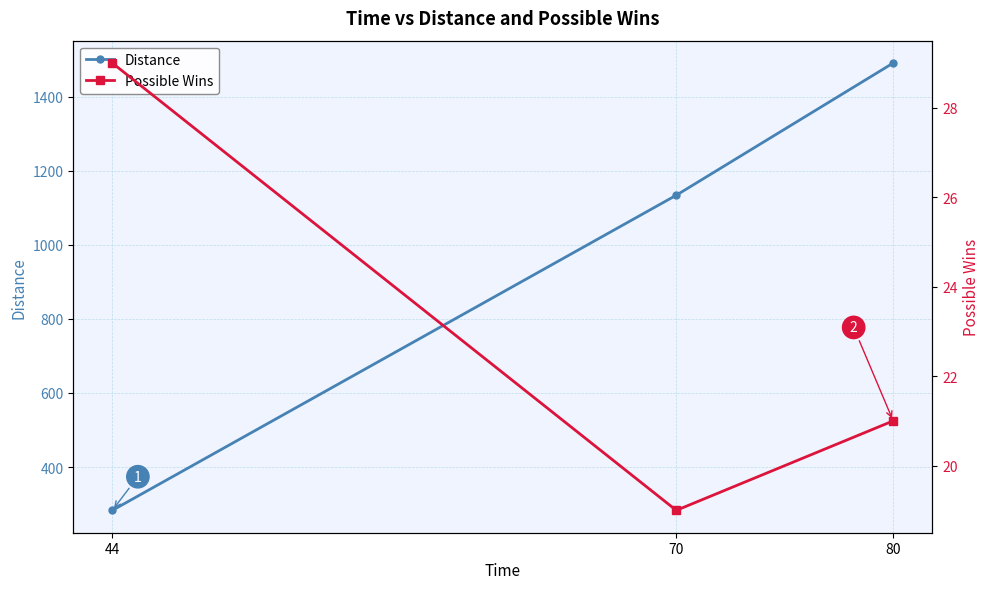

What are all the series names shown in the legend?

Distance, Possible Wins